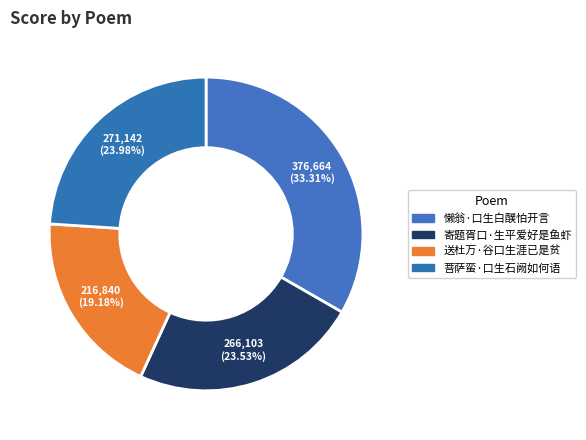

True or false: 菩萨蛮·口生石阙如何语 accounts for 24% of the total.

True